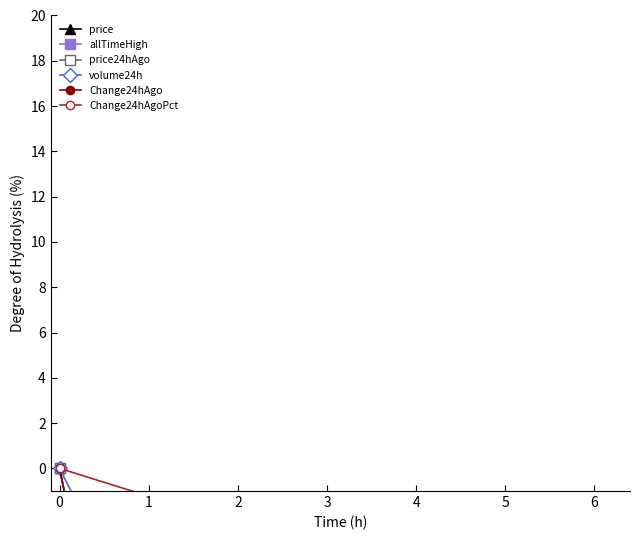

Count the number of data series in this chart.

6